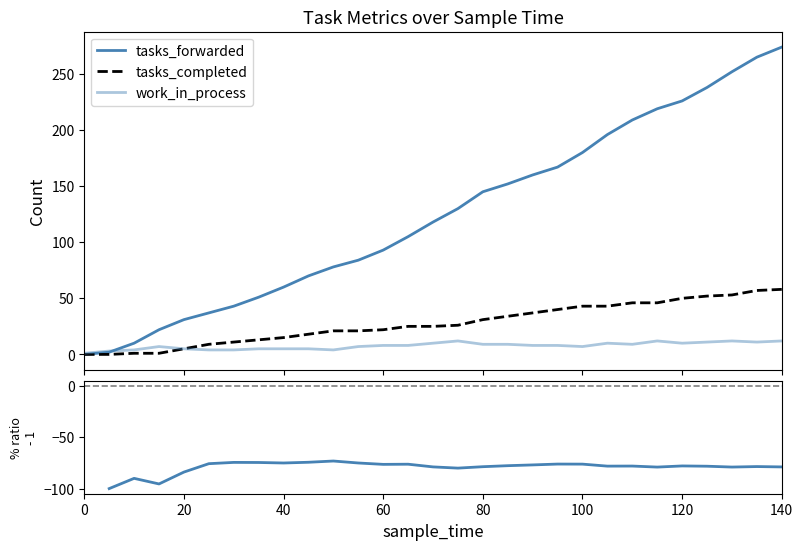

What is the sum of the work_in_process values at 120 and 8?

9.0